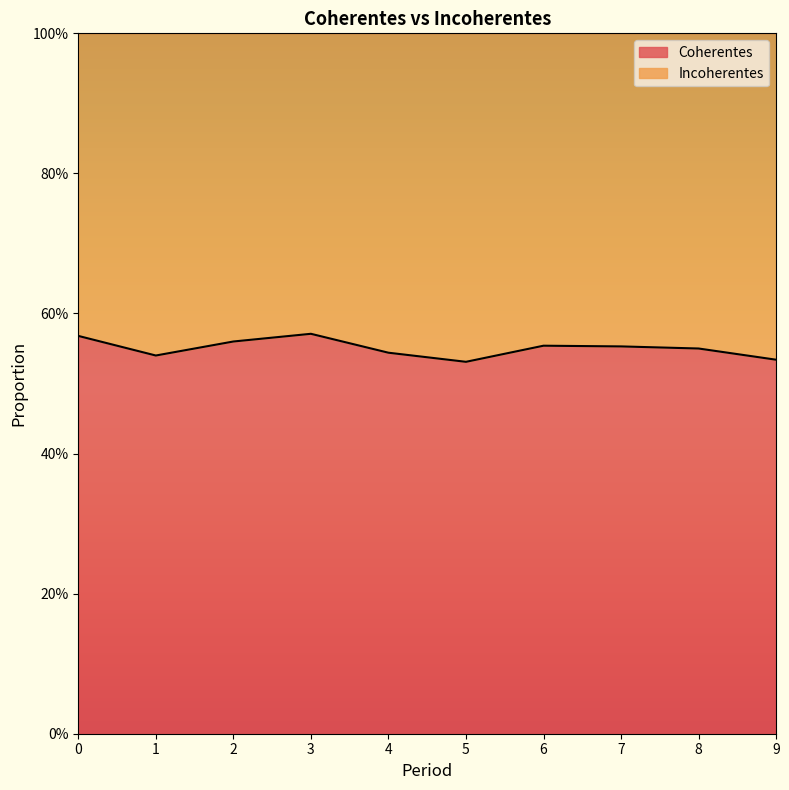

At which label is the value closest to 0?

5